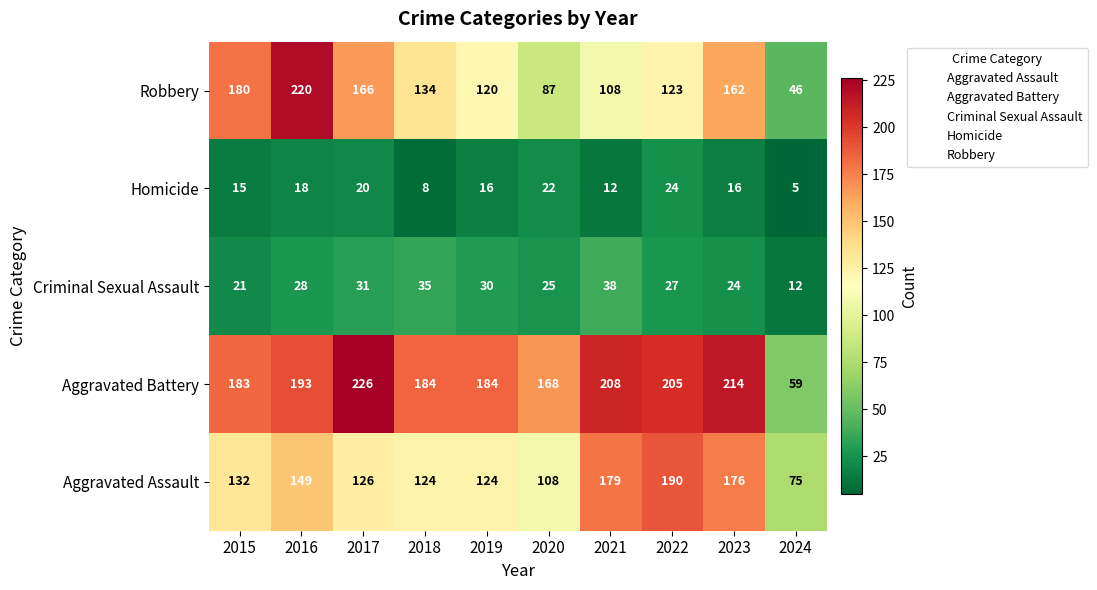

What is the approximate value of Aggravated Assault at 2017?

126